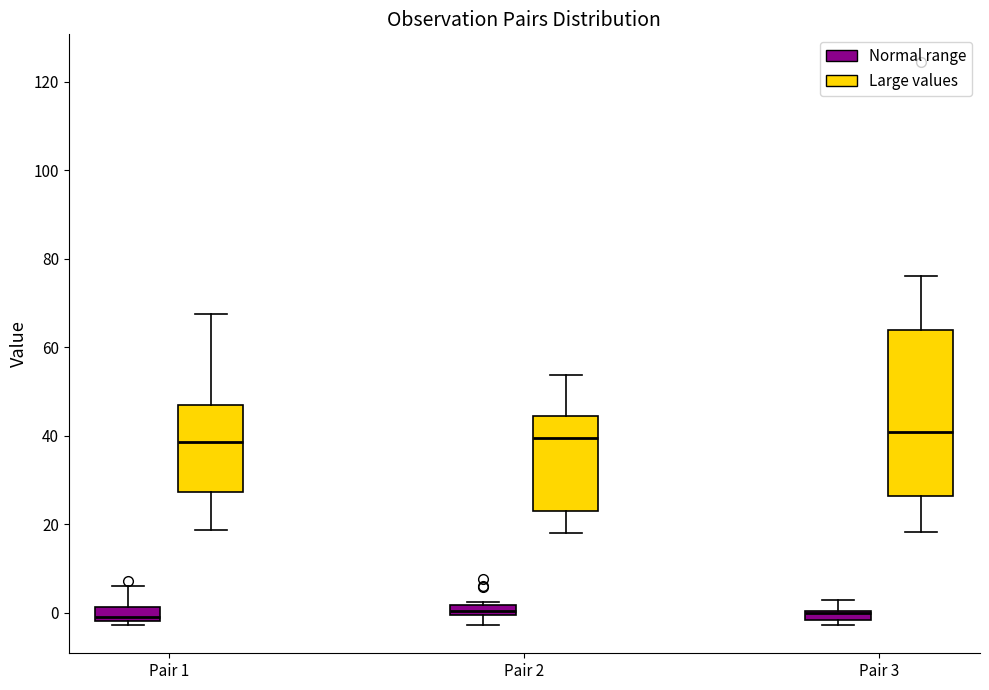

Where does the median line of the box for Pair 1 (Normal range) sit on the y-axis? The values are not printed on the chart, so give them approximately, as read against the axis.

0